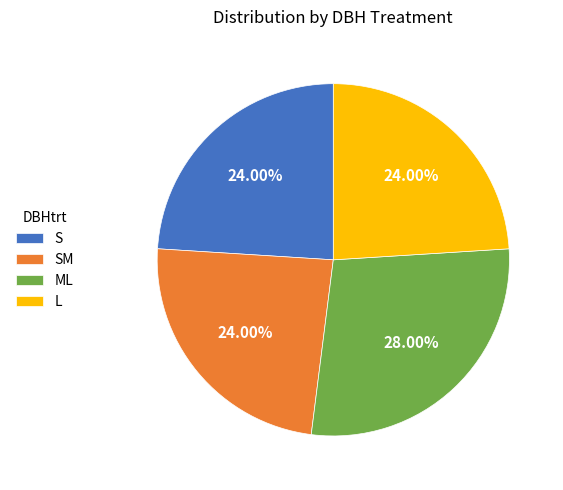

To the nearest percent, what is the difference between the ML and S slice percentages?

4%